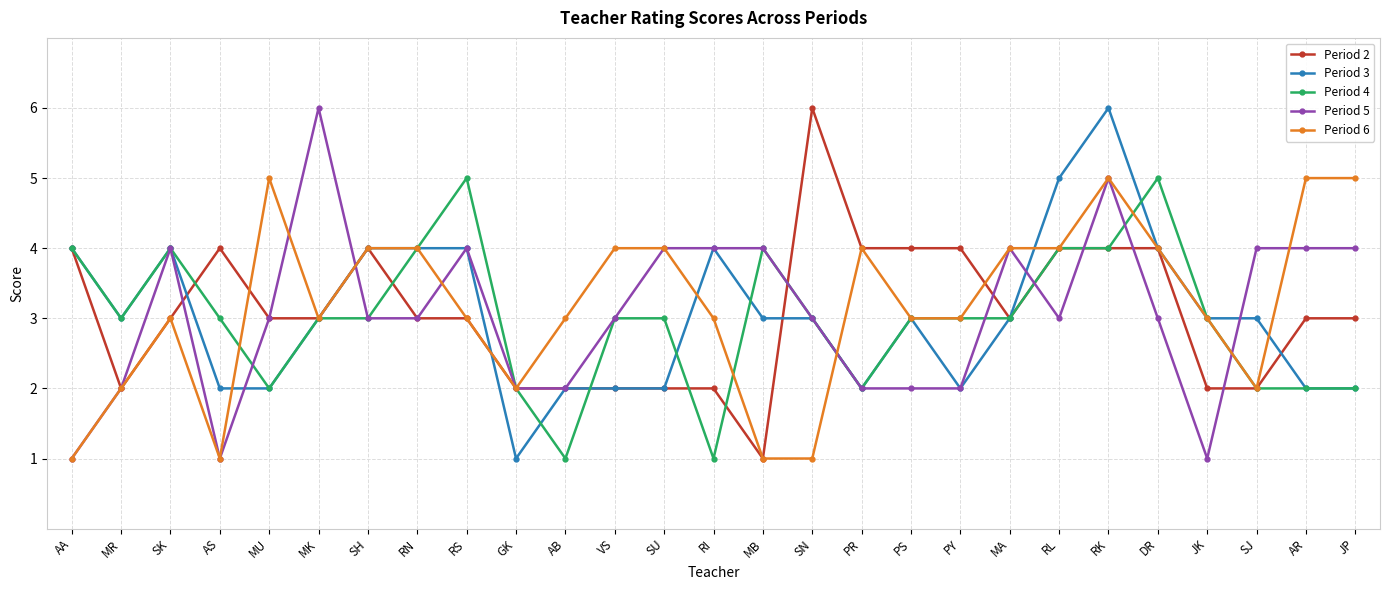

What is the total value across all series at PS?

15